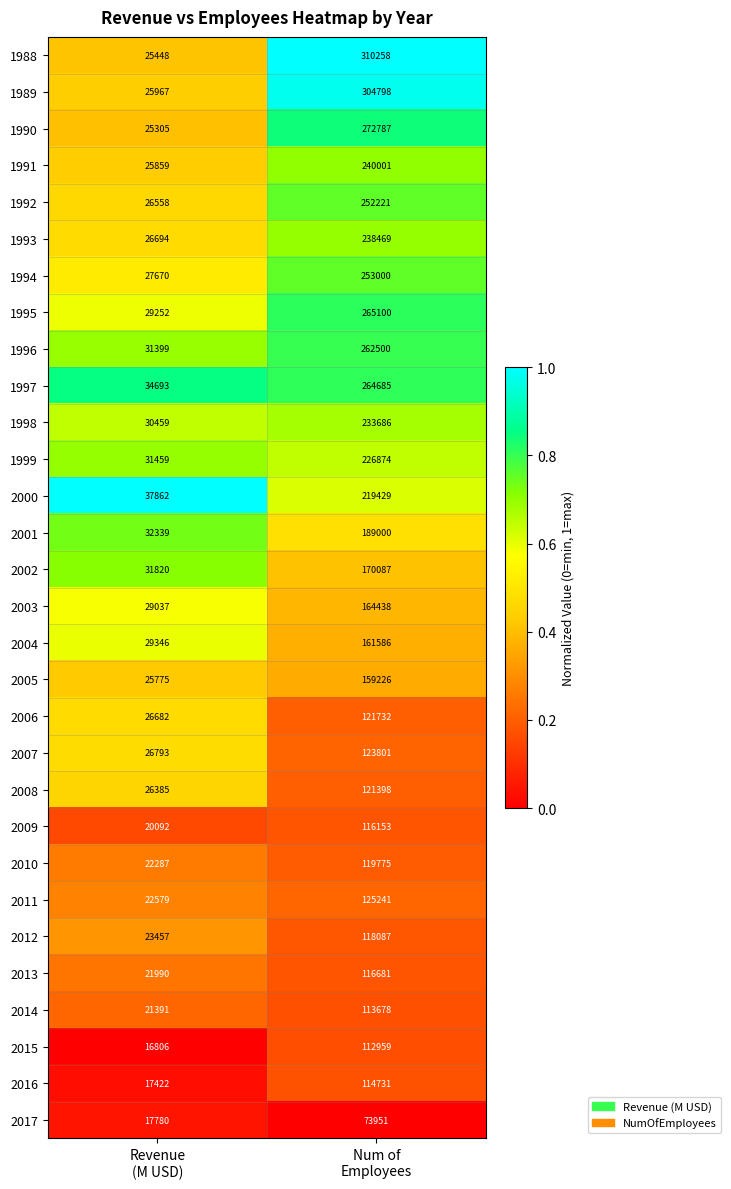

Count the number of categories in the chart.

2